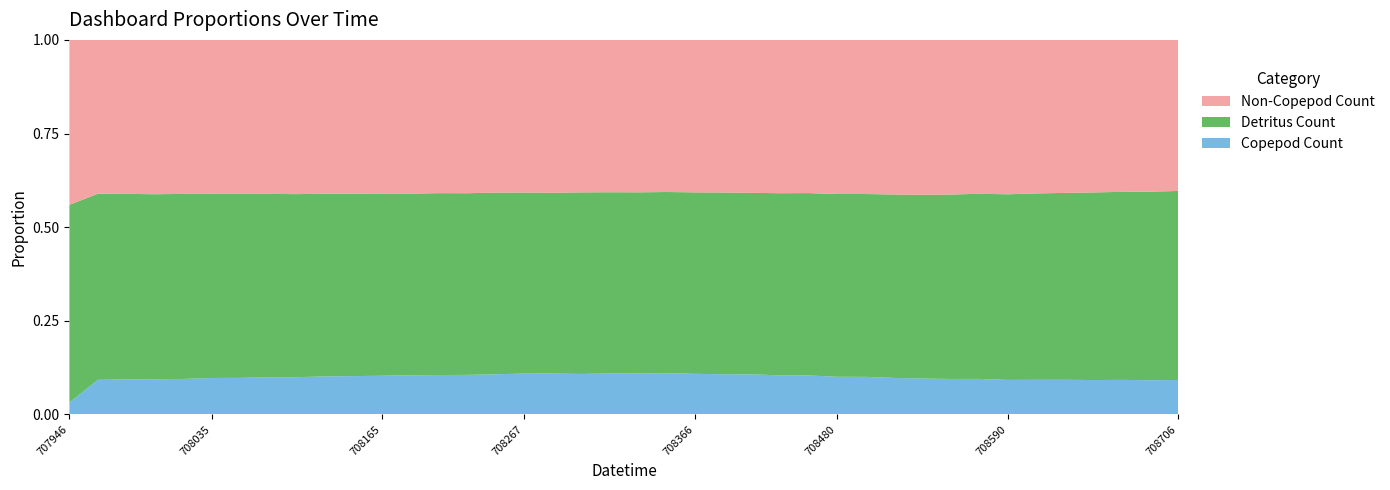

At which label does Copepod Count reach its minimum?

707946